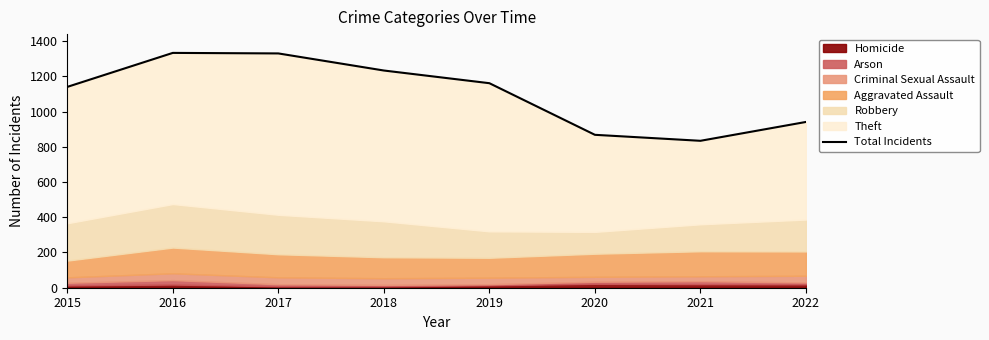

What is the value of the 8th point from the left?

941